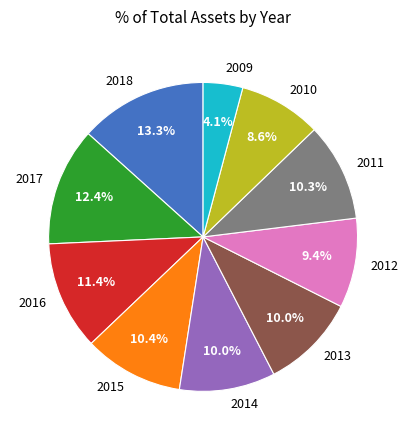

Is the sum of 2012 and 2018 greater than half?

No